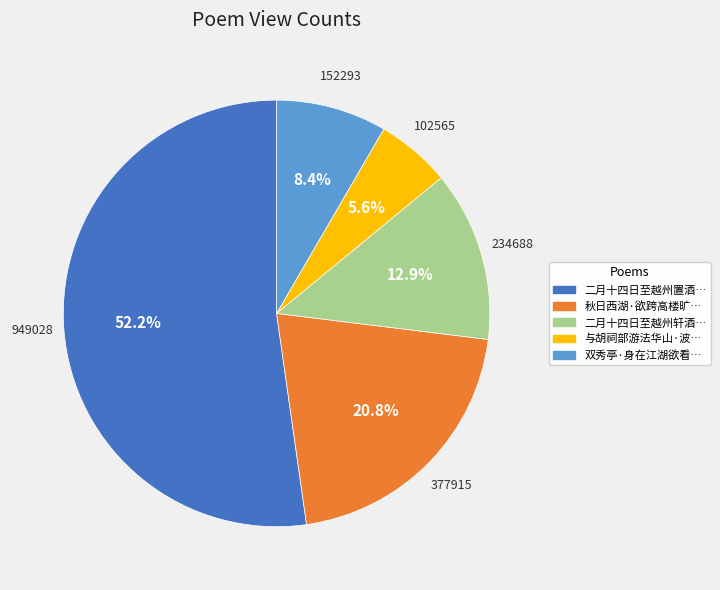

Is there any slice that represents more than half of the pie?

Yes